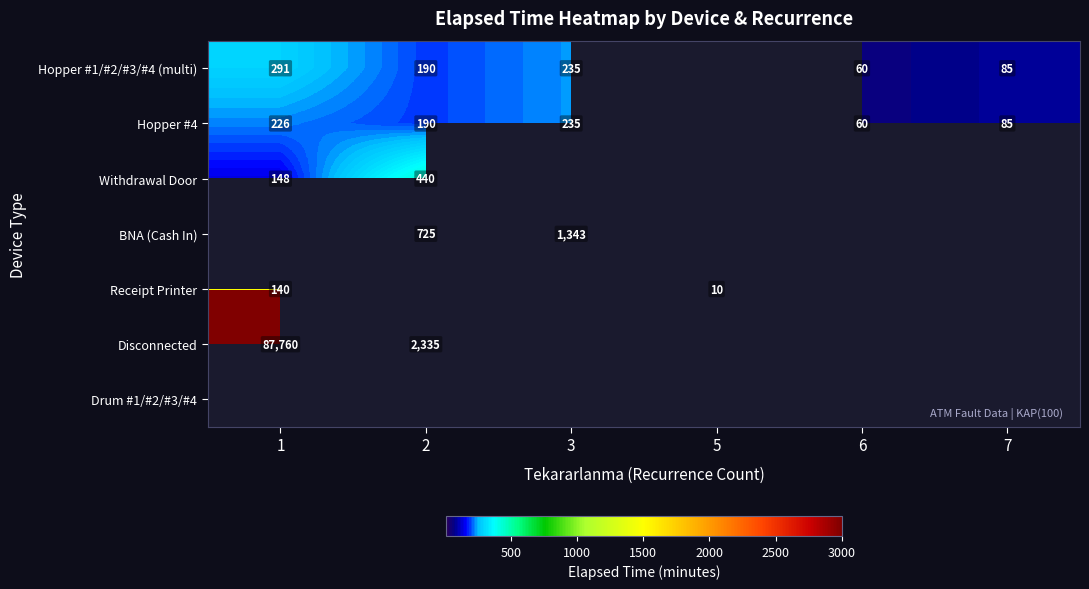

What is the sum of the Hopper #1/#2/#3/#4 (multi) values at 7 and 2?

275